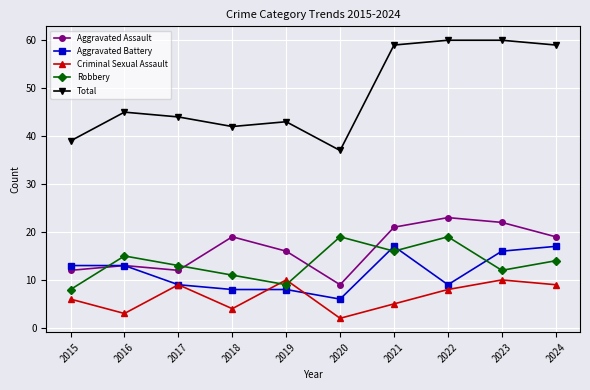

True or false: Aggravated Assault and Total intersect in this chart.

False